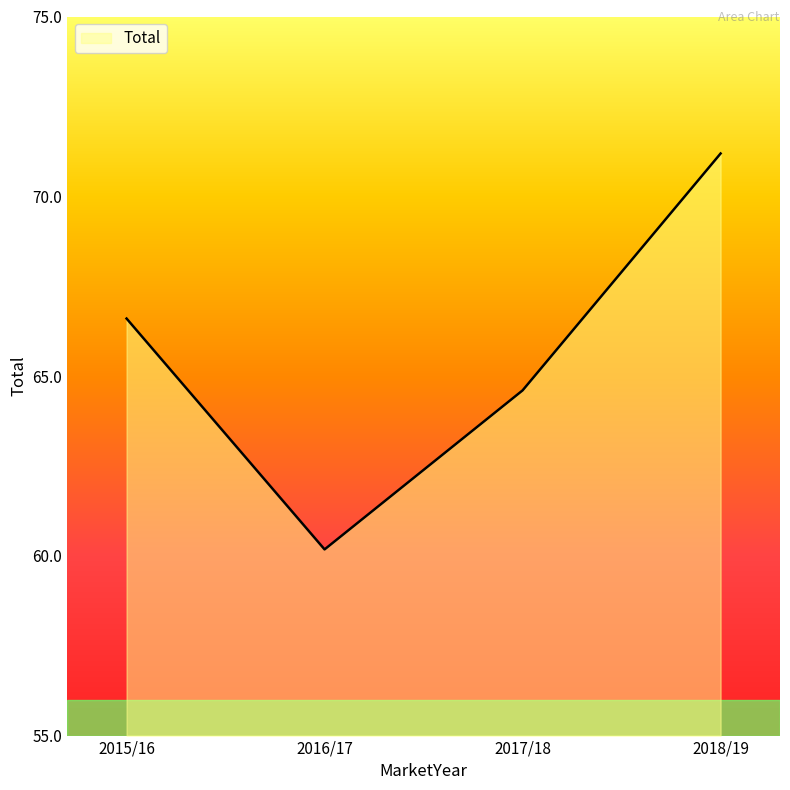

Which category has the highest value across all series?

2018/19